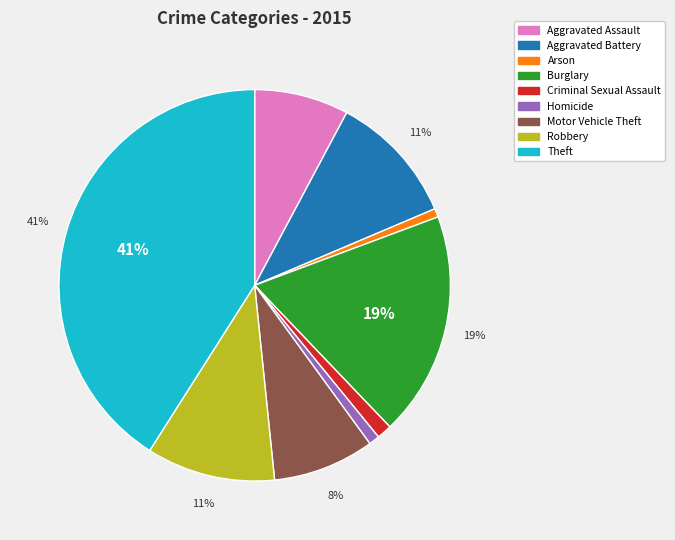

Which slice is the largest?

Theft